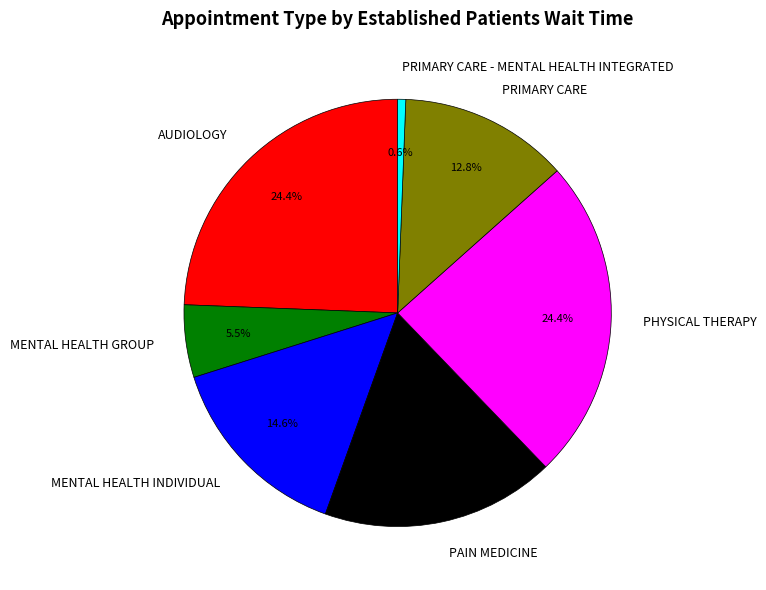

What portion of the pie excludes PRIMARY CARE?

87.2%